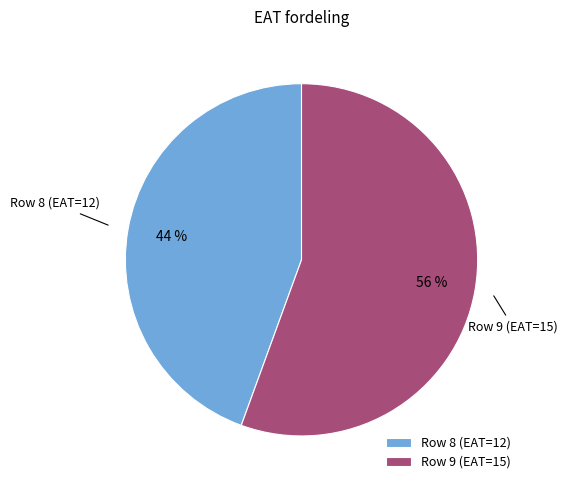

Rank the categories by value from highest to lowest.

Row 9 (EAT=15), Row 8 (EAT=12)